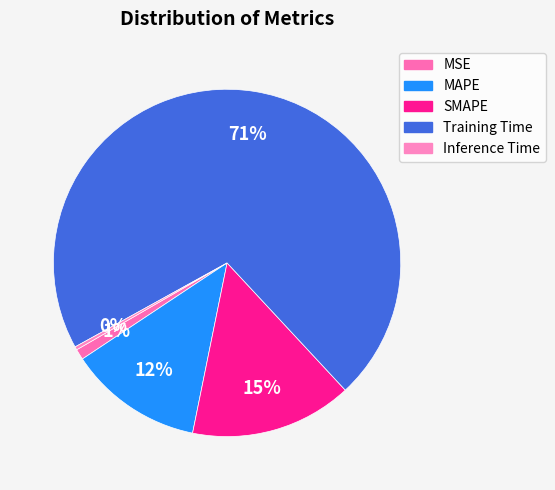

Which has a higher value, Inference Time or MAPE?

MAPE